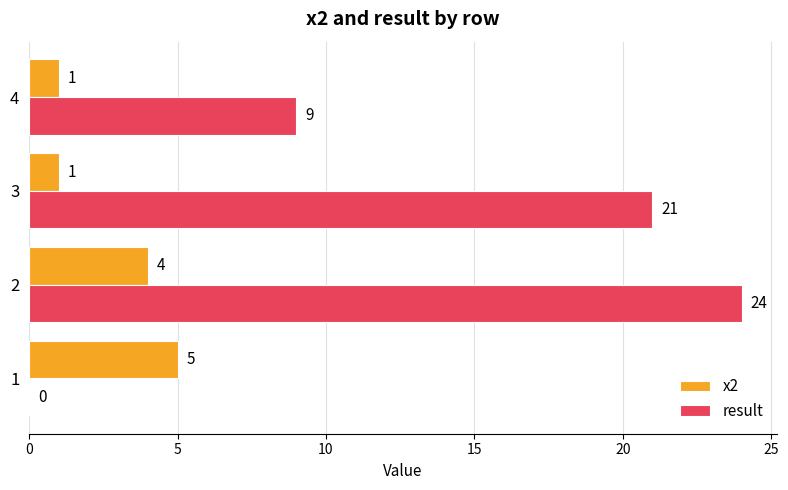

What is the sum of all result values?

54